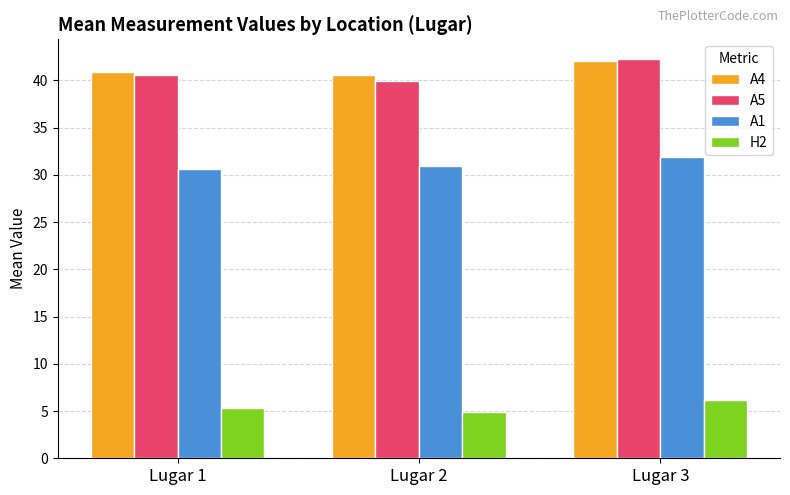

How many distinct data groups are displayed?

4